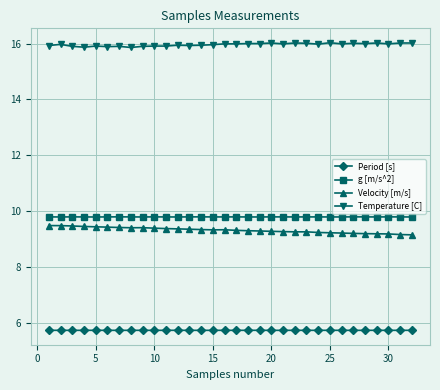

What is the average value of the Period [s] series?

5.7